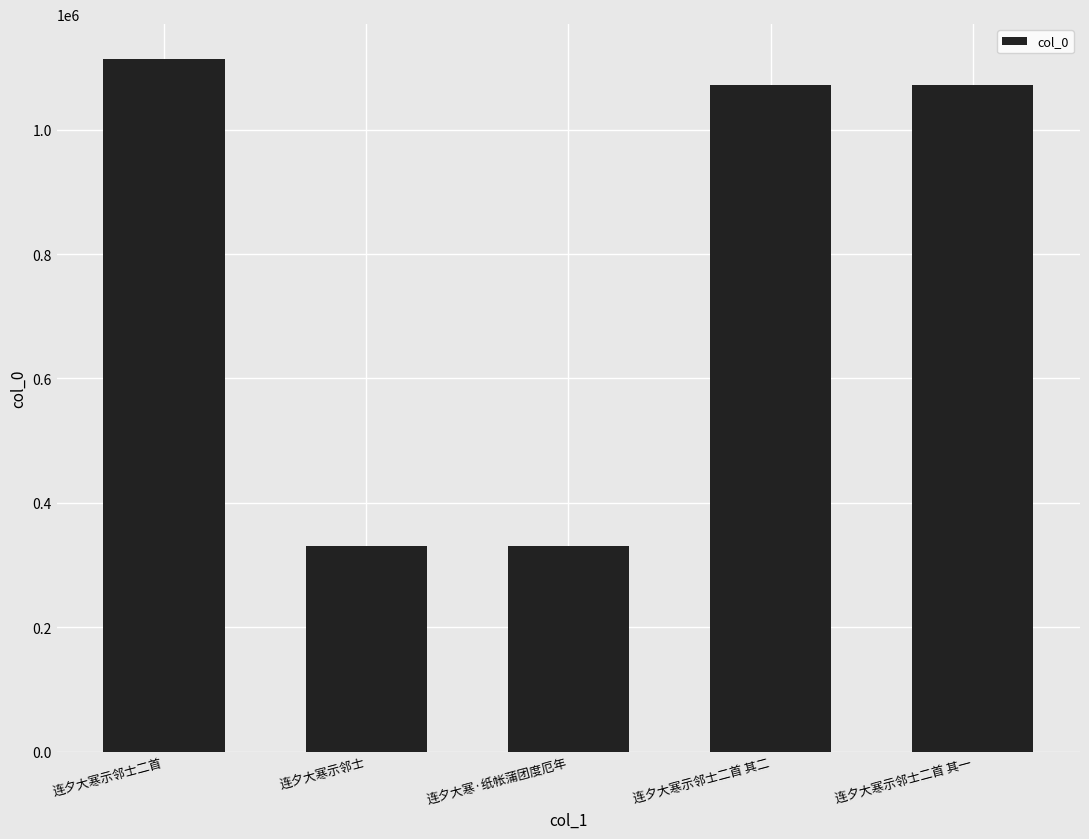

What is the difference between the maximum and second lowest values?

782871